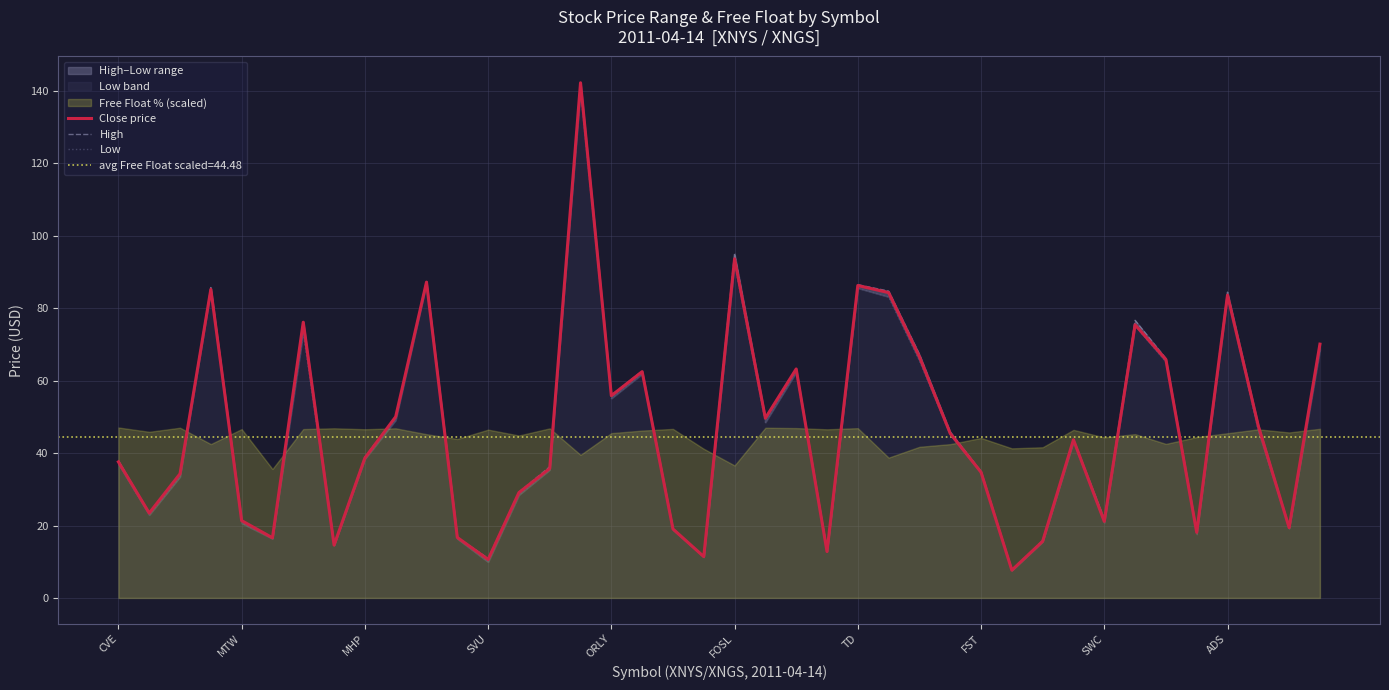

What position from the left is 31?

32